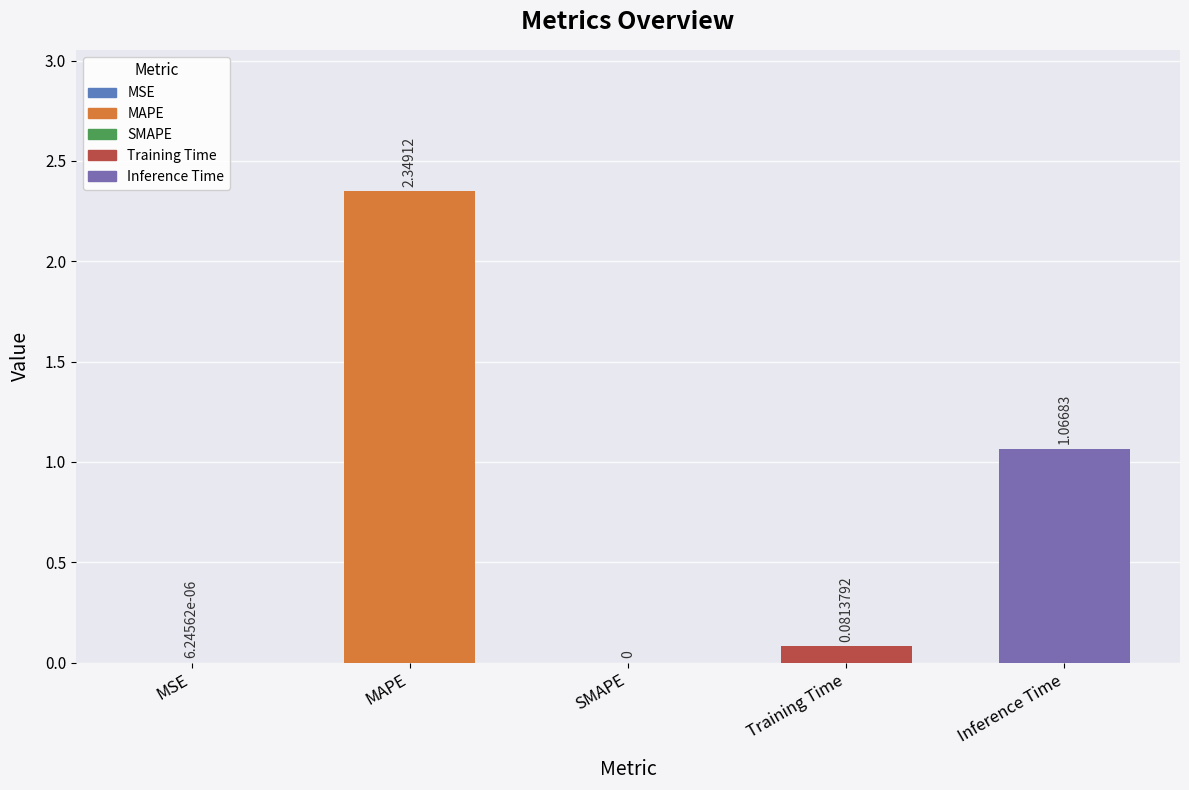

At which label is the value closest to 1?

Inference Time